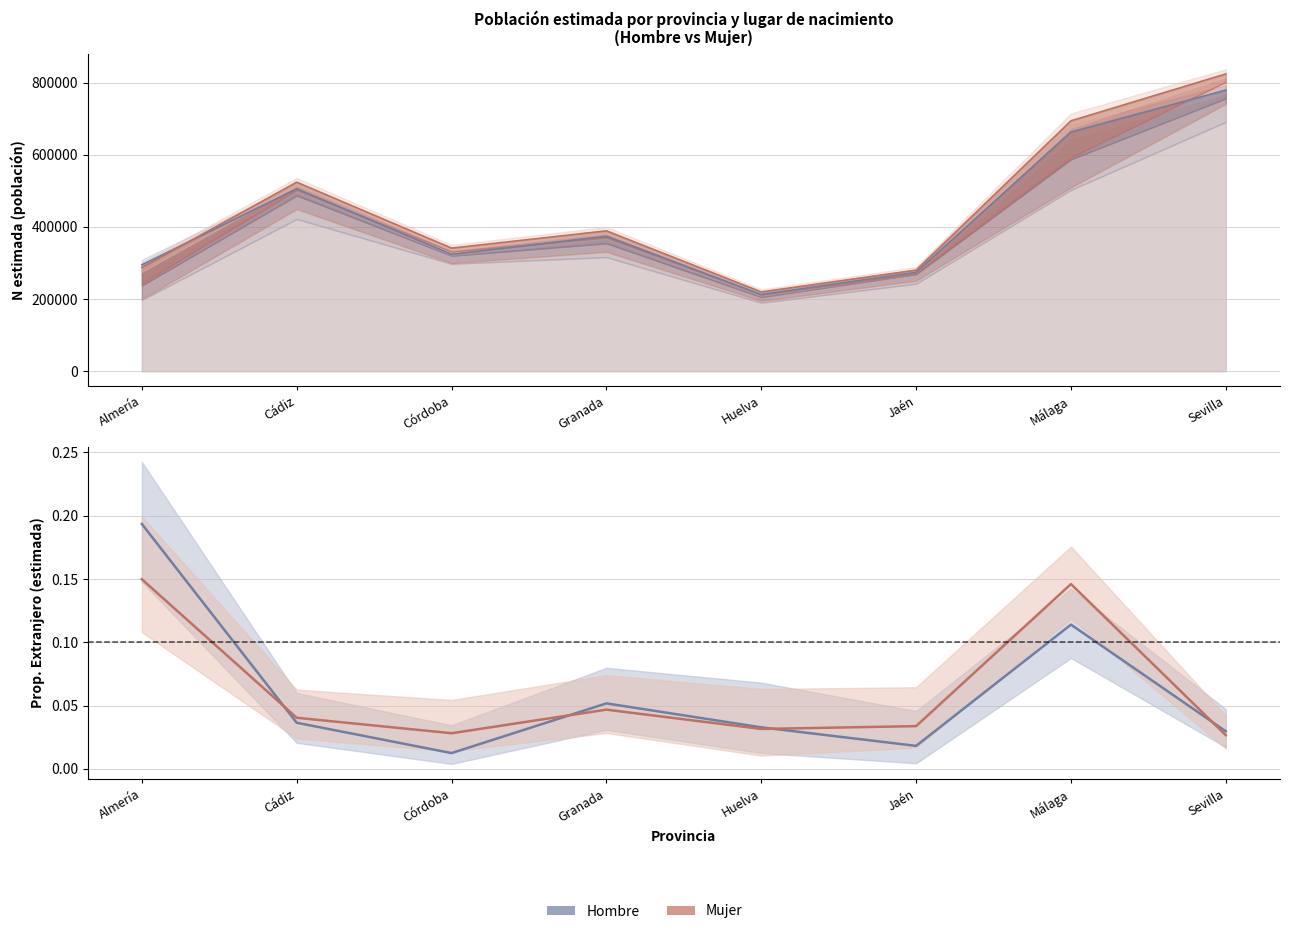

Between Sevilla and Jaén, which is larger?

Sevilla